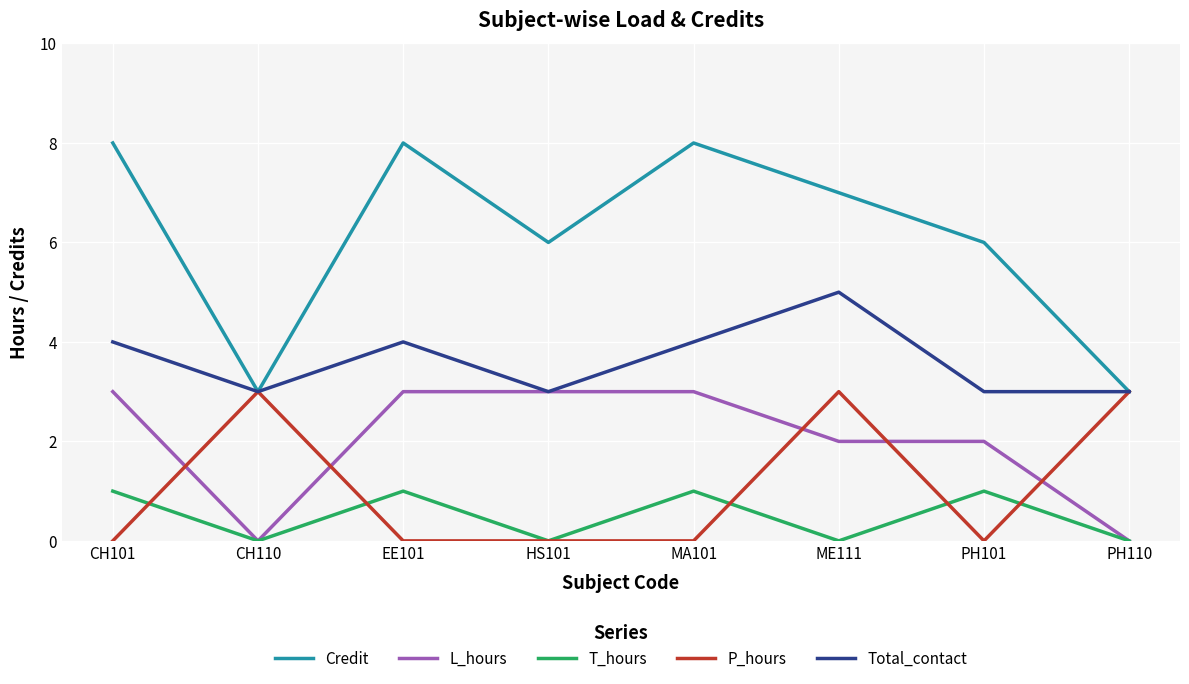

What is the sum of all L_hours values?

16